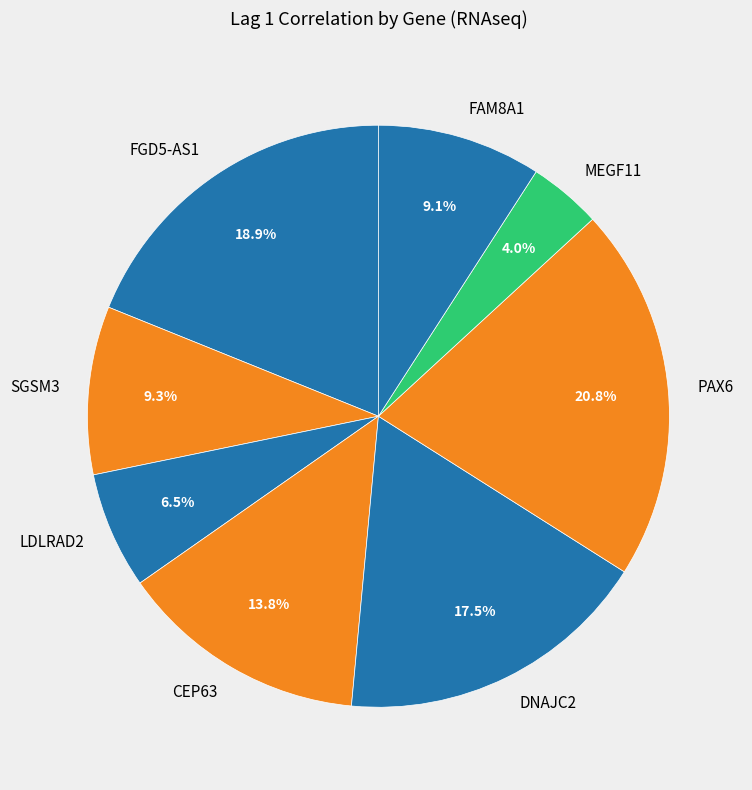

What is the smallest slice in the pie chart?

MEGF11